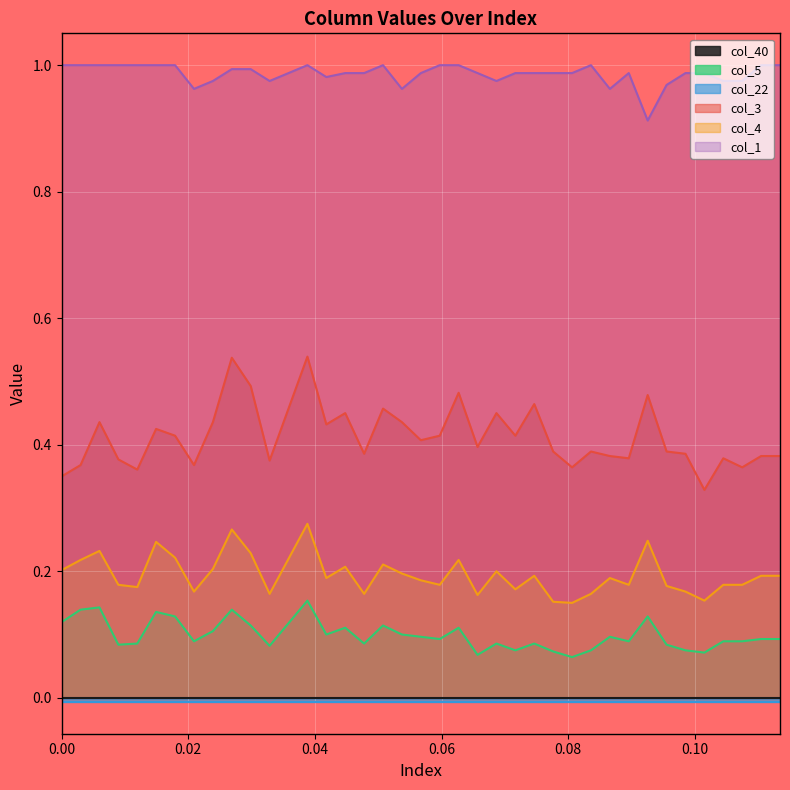

True or false: col_3 and col_4 cross at least once.

False